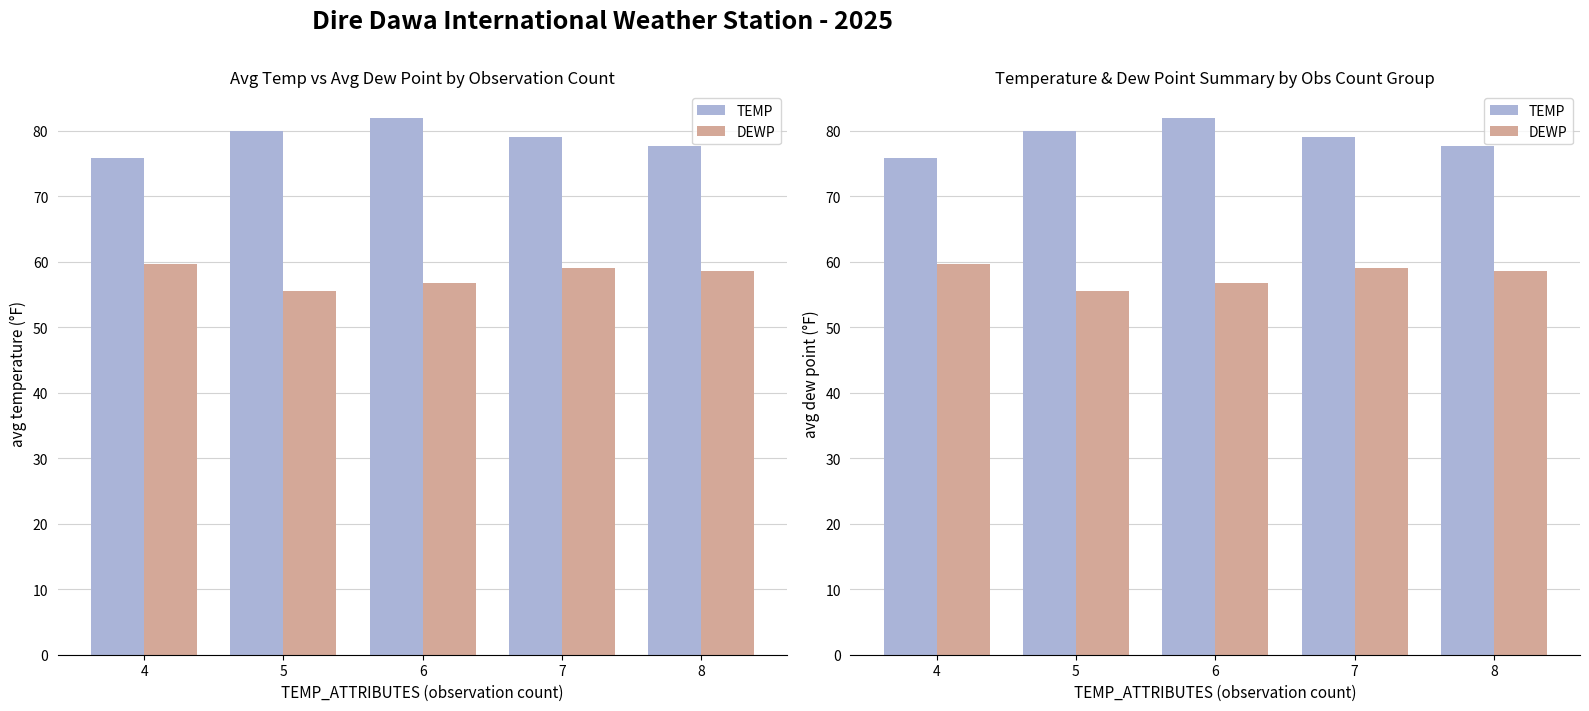

How many groups of bars are there?

5